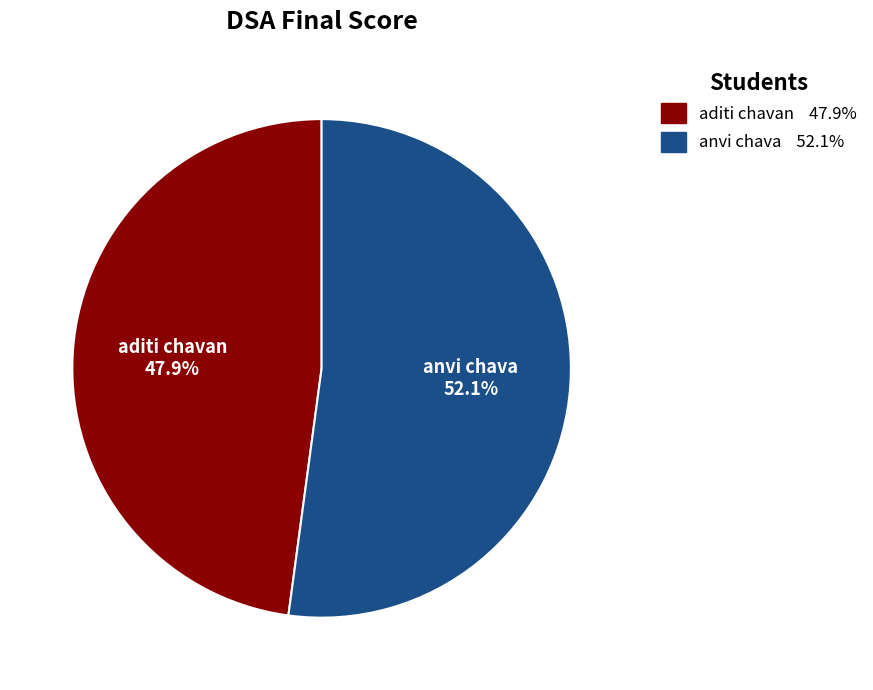

To the nearest percent, what is the average slice percentage?

50%